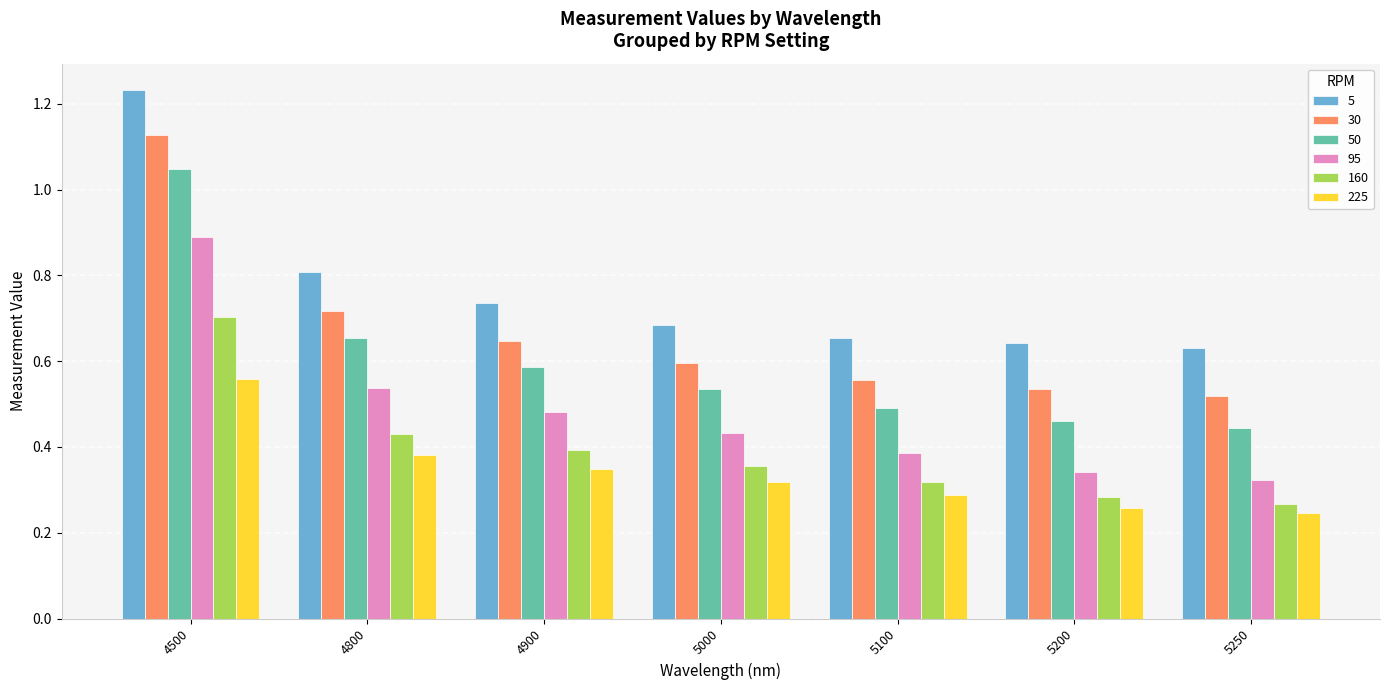

At which category is the sum across all series the highest?

4500